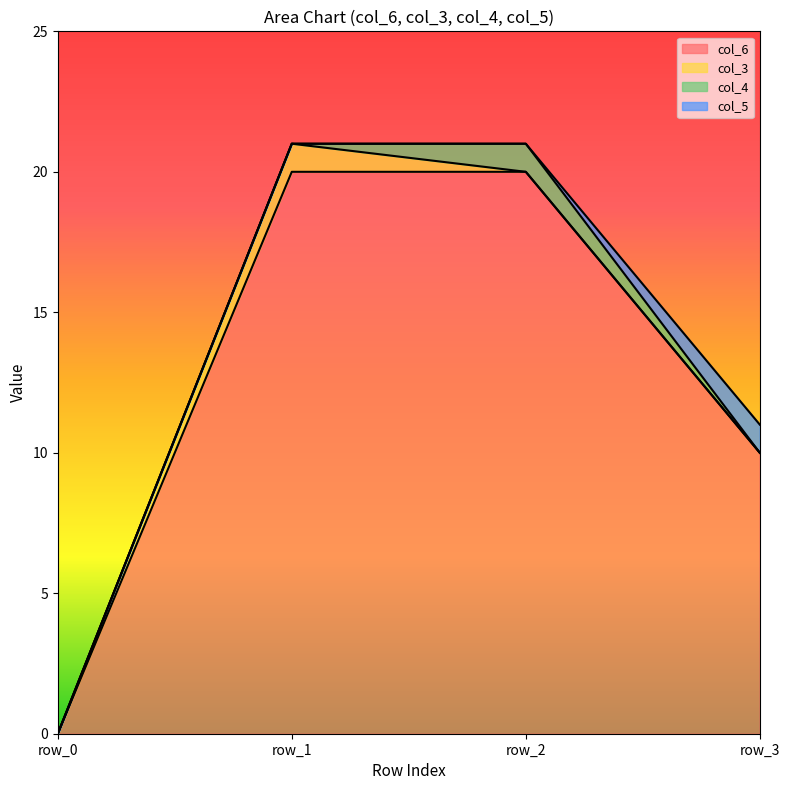

List the series in order of their peak value, highest first.

col_6, col_3, col_4, col_5